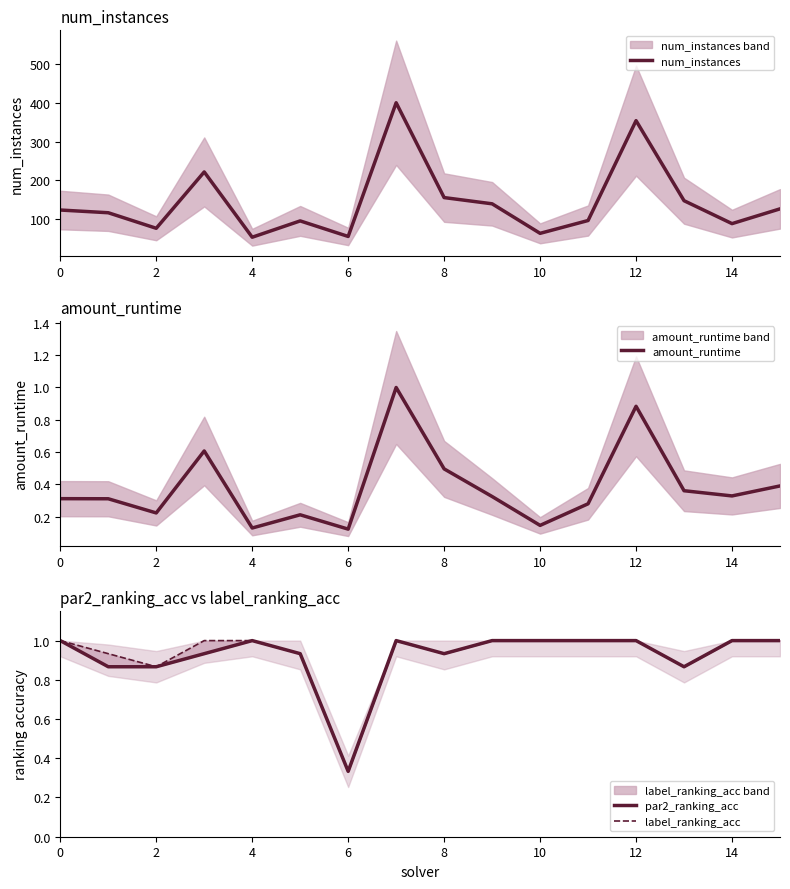

True or false: amount_runtime and par2_ranking_acc intersect in this chart.

False